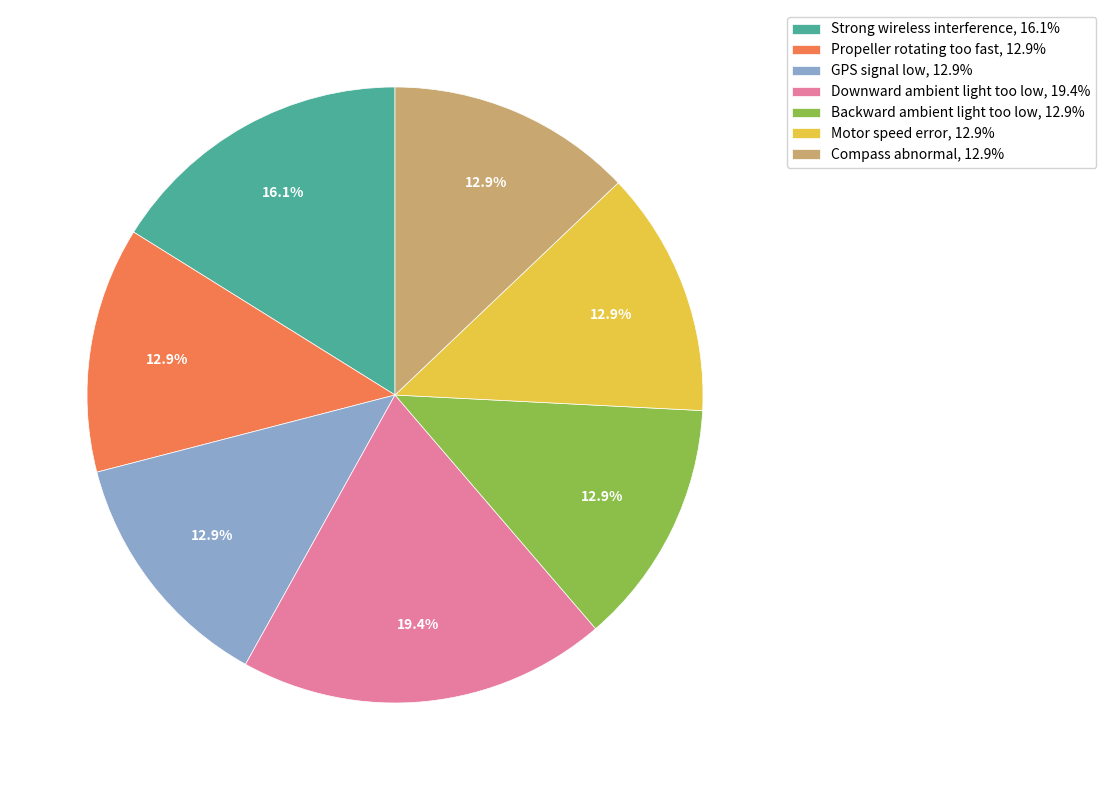

How many slices are in this pie chart?

7